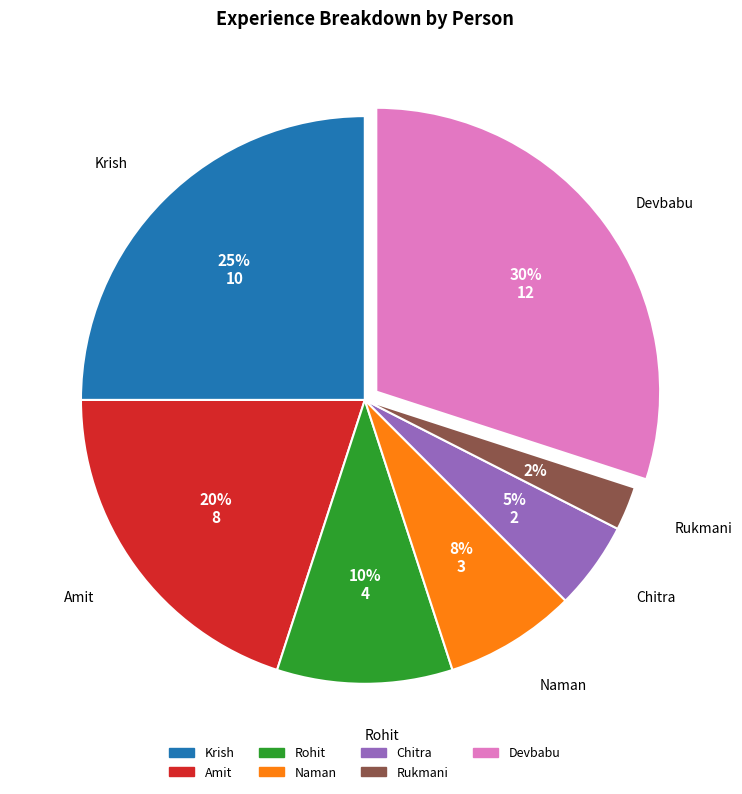

Is Rukmani the majority of the pie?

No